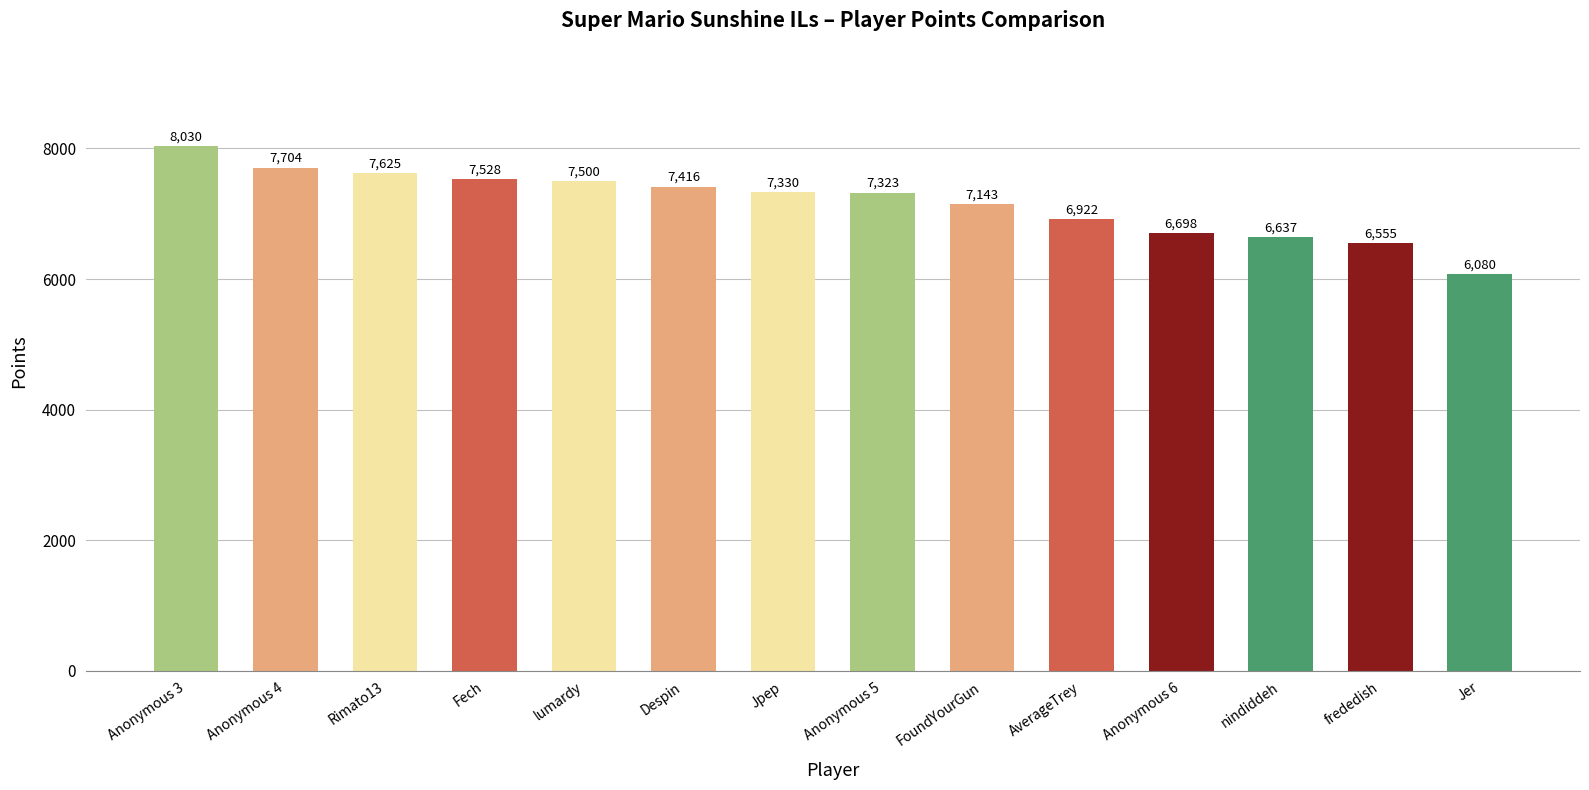

What is the difference between the second highest and minimum values?

1624